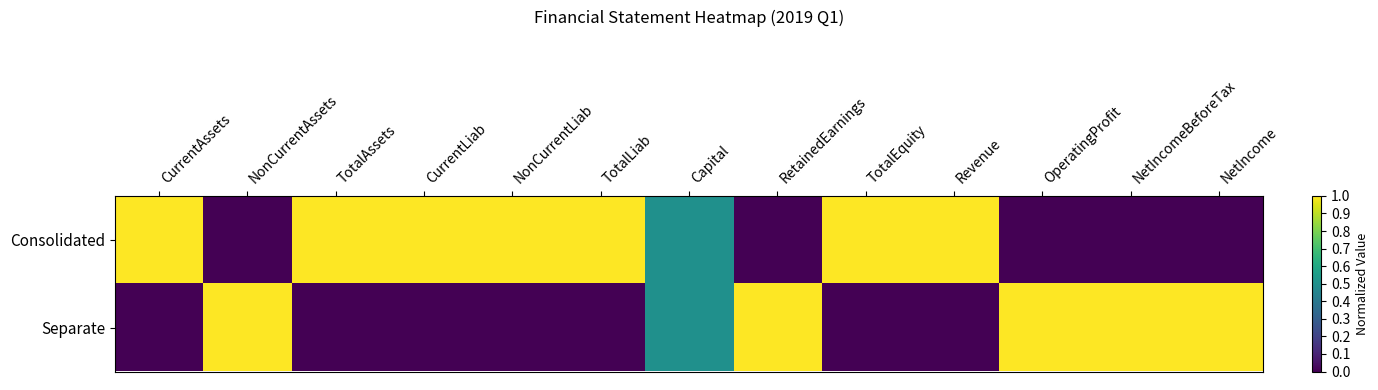

What is the greatest value displayed?

1.0